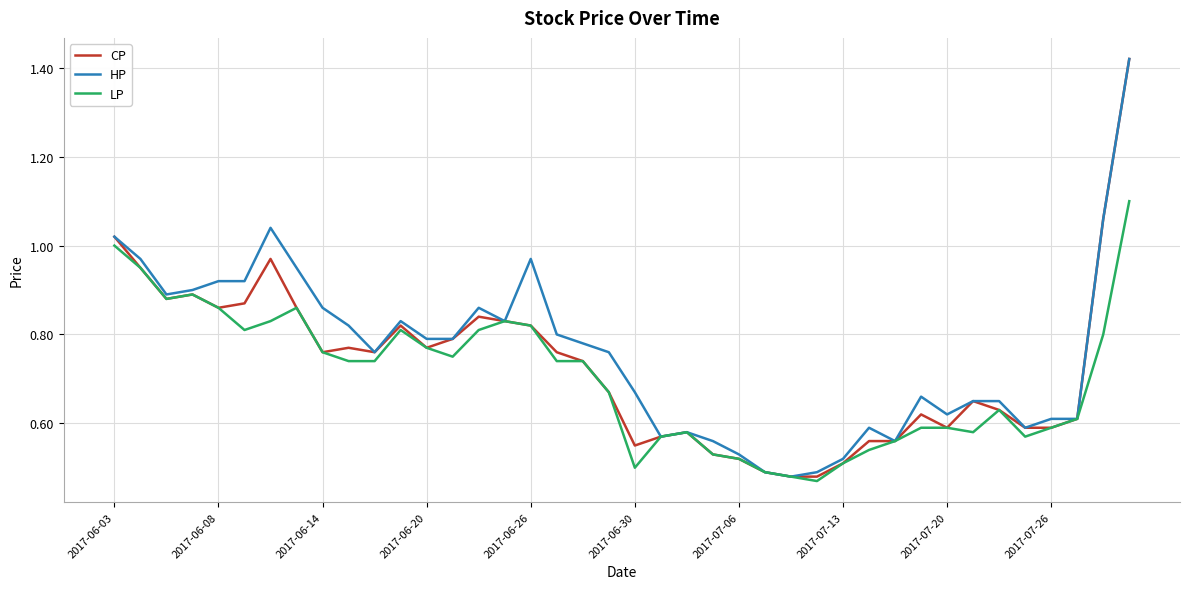

In CP, how many points are lower than both neighbors (excluding endpoints)?

7